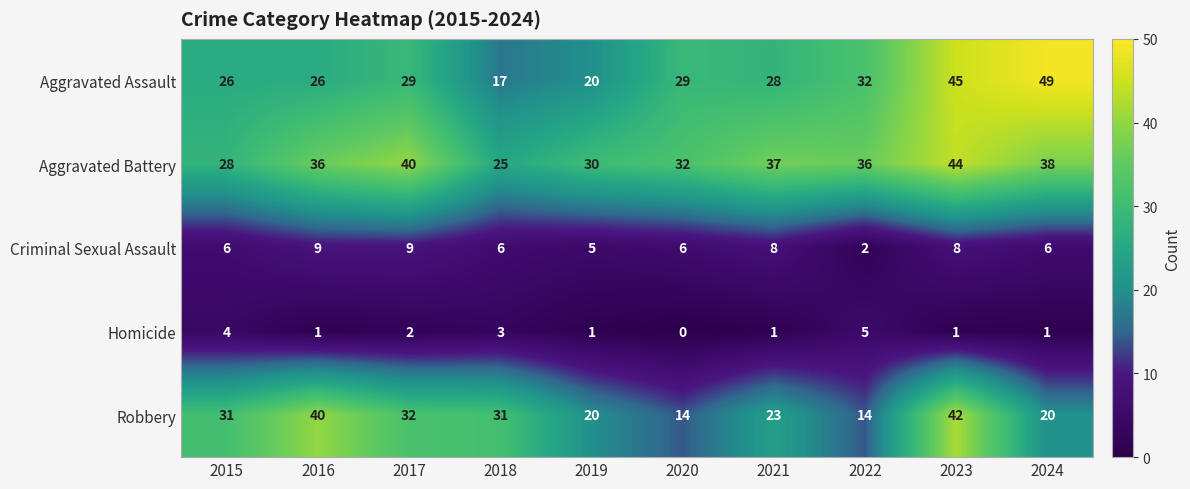

What is the sum of the Criminal Sexual Assault values at 2019 and 2022?

7